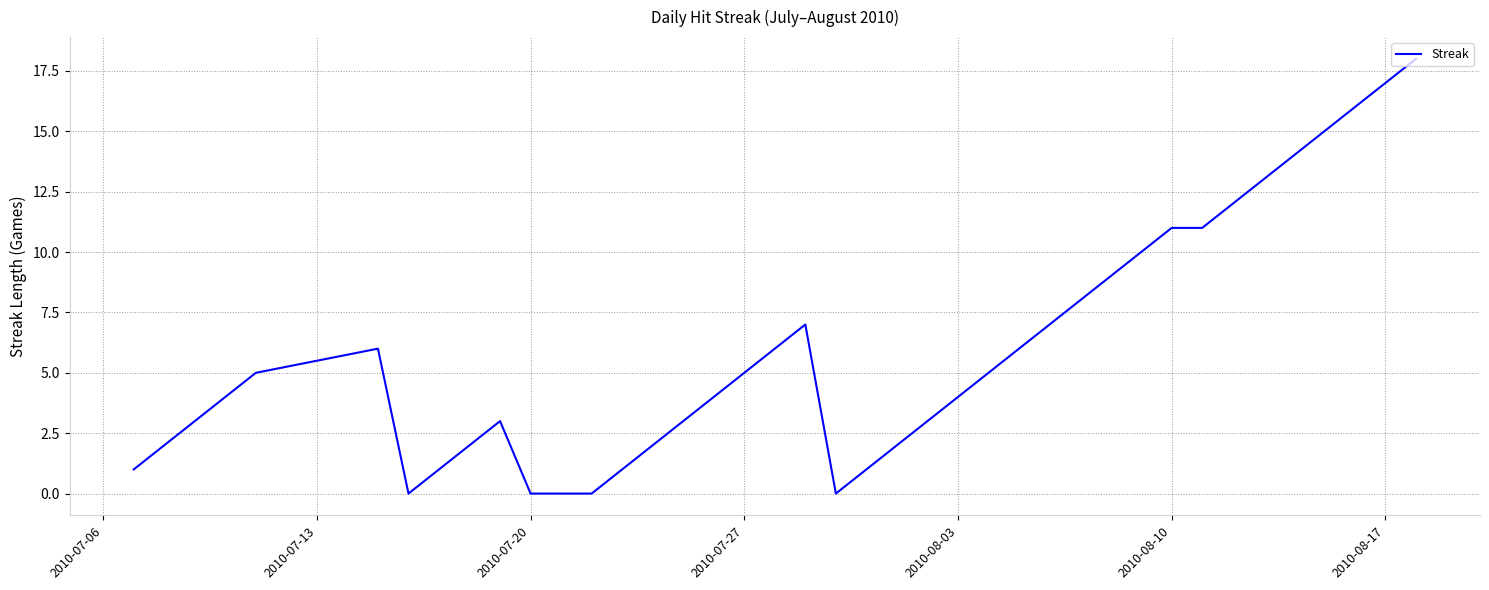

What is the difference between the maximum and minimum values?

18